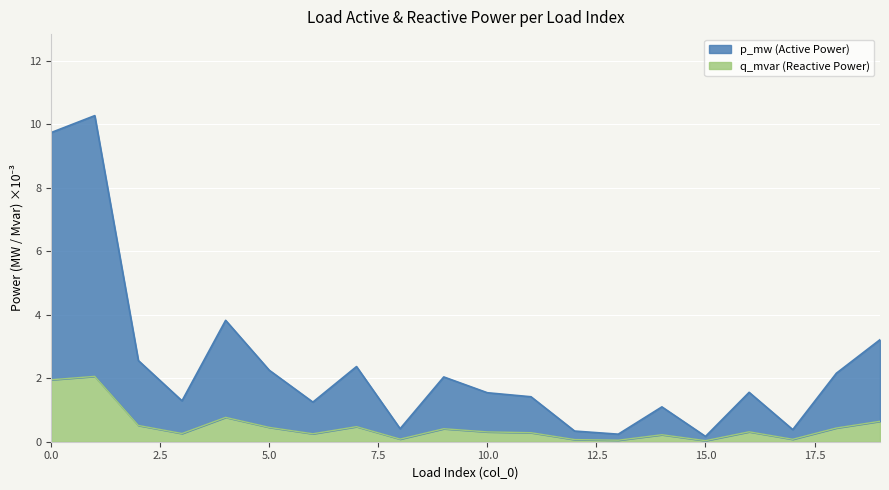

What is the value of the q_mvar point at the 10th from the left?

0.4